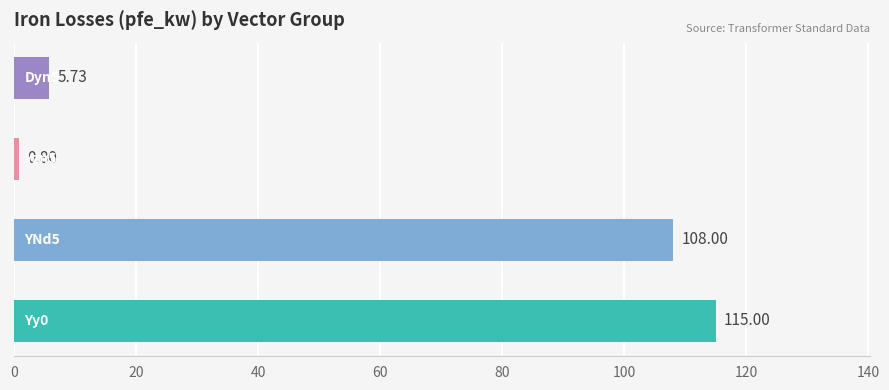

Are the bars grouped side by side (vs. stacked)?

No